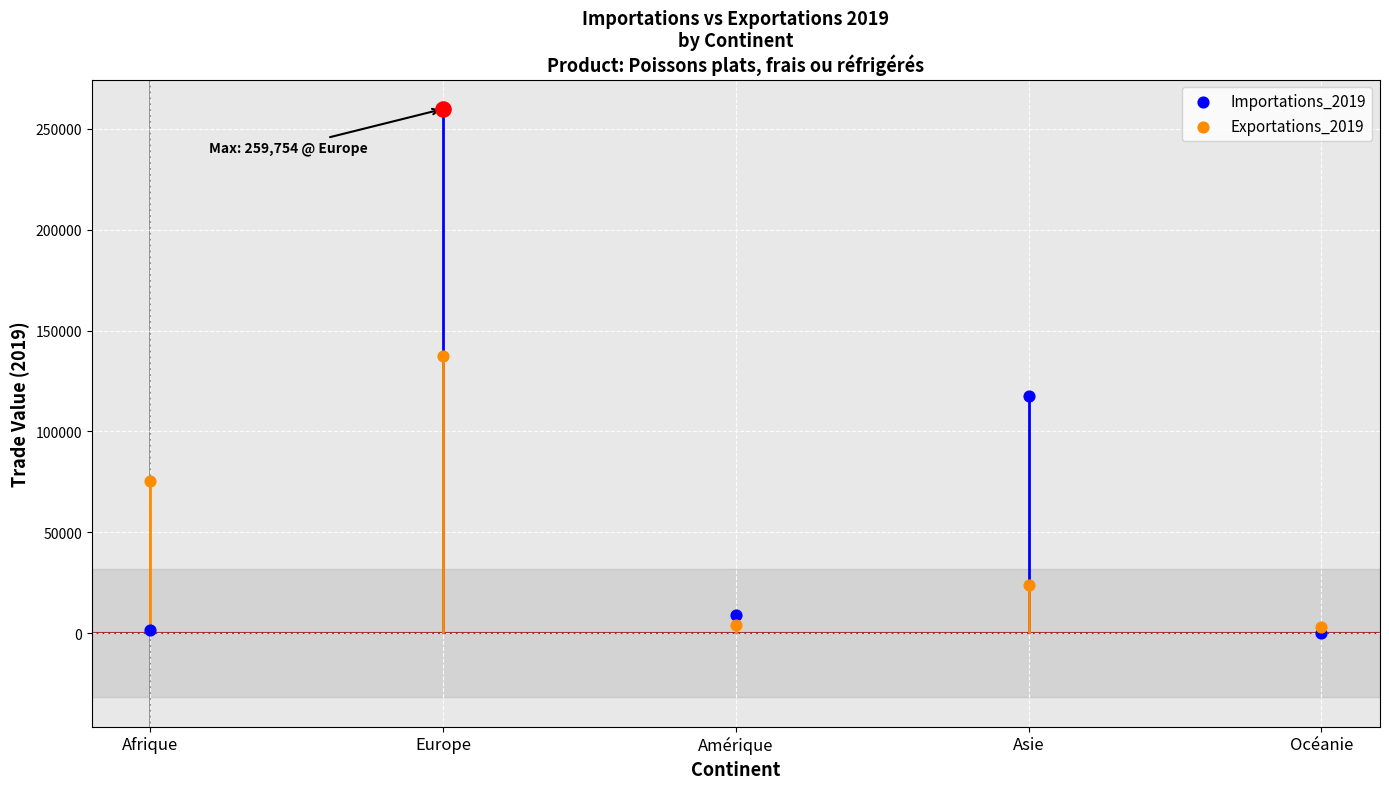

Is the value of Importations_2019 at Océanie greater than the value of Exportations_2019 at Europe?

No